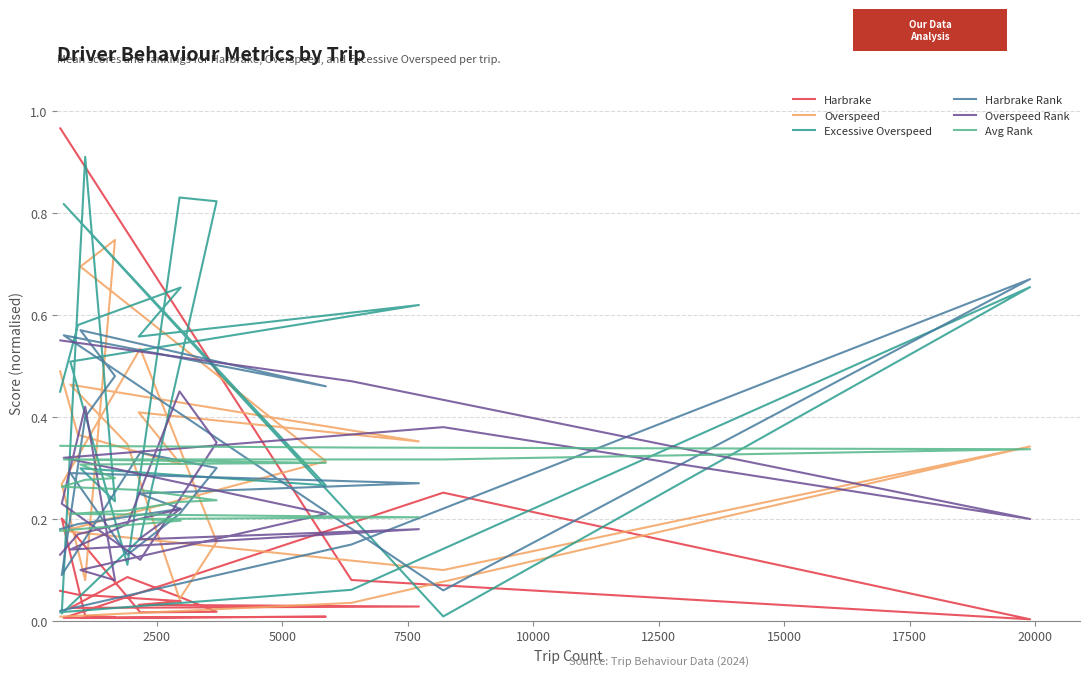

Is this an area chart (filled region under the line)?

No